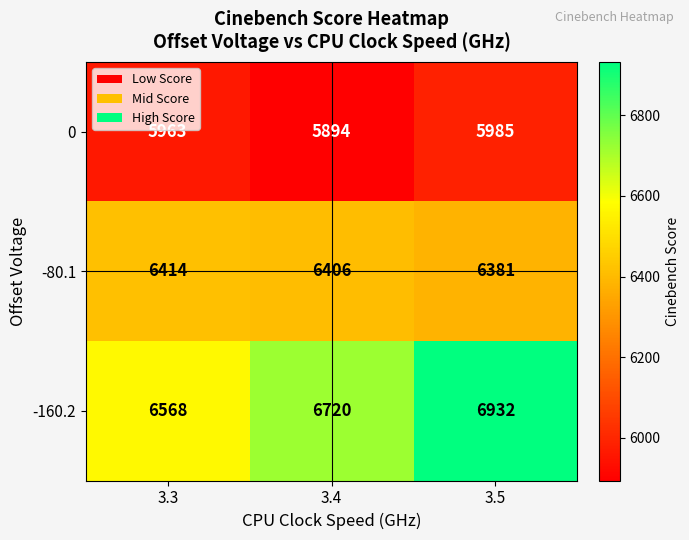

Which series has the largest total across all categories?

-160.2